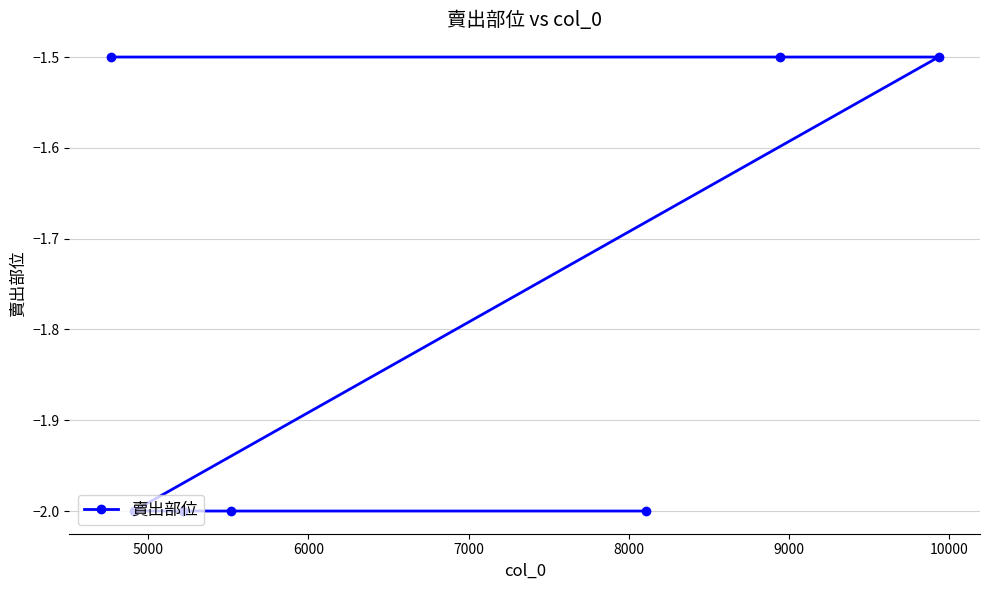

Reading left to right, what are all the values shown in this chart?

-1.5	-2.0	-2.0	-2.0	-2.0	-1.5	-1.5